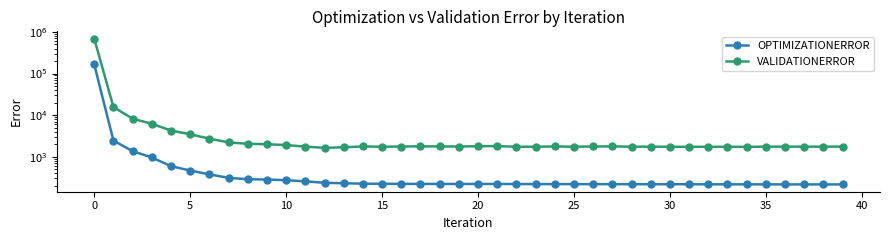

Which series has the widest spread of values?

VALIDATIONERROR